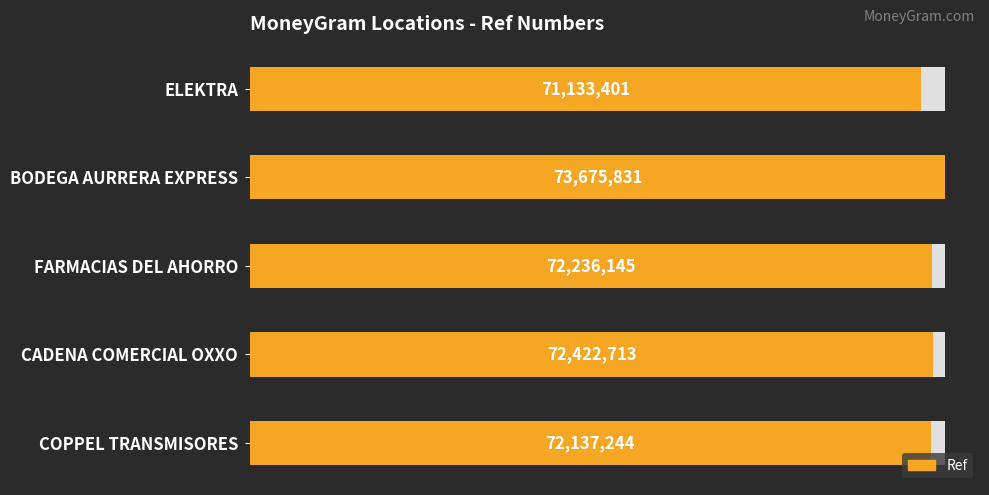

What is the value of the 2nd bar from the left?

72422713